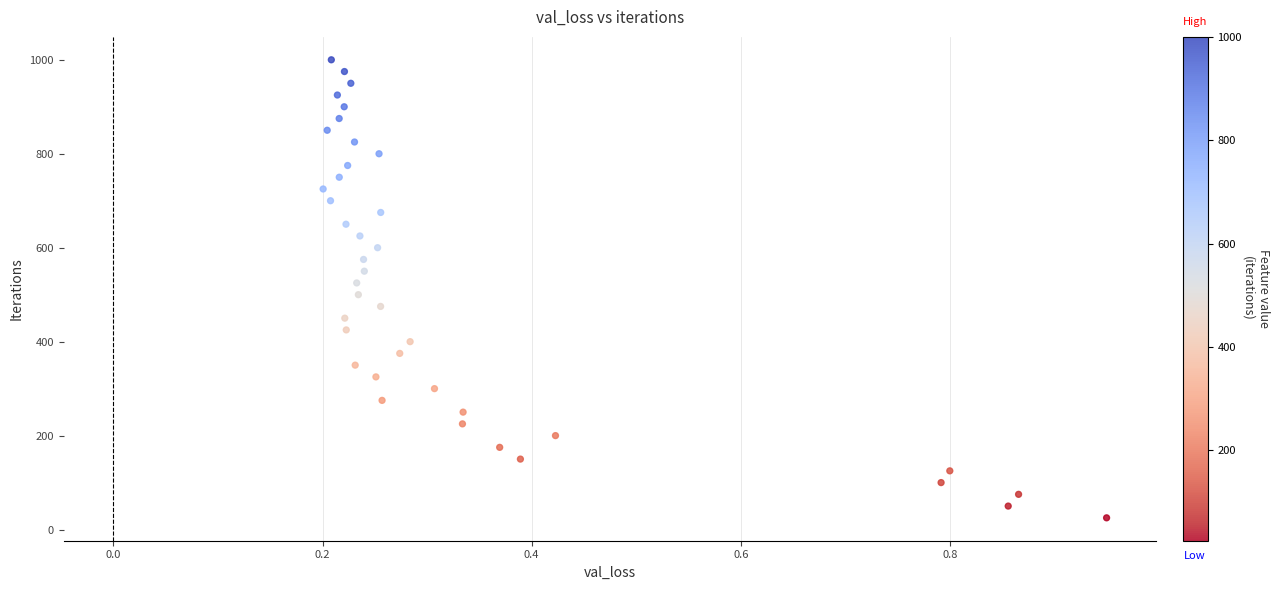

What is the range of Y values (max minus min)?

975